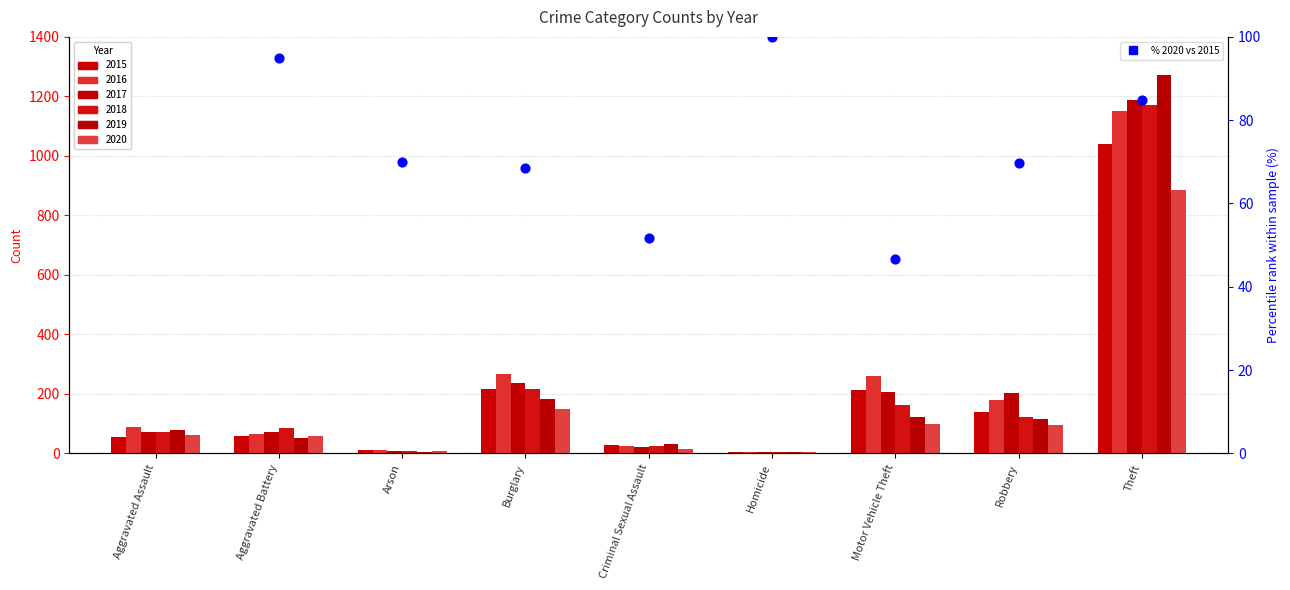

Approximately how many times larger is the value at Robbery compared to Motor Vehicle Theft?

1.5